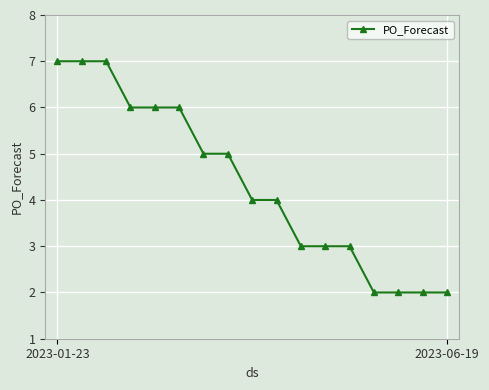

What is the average value?

4